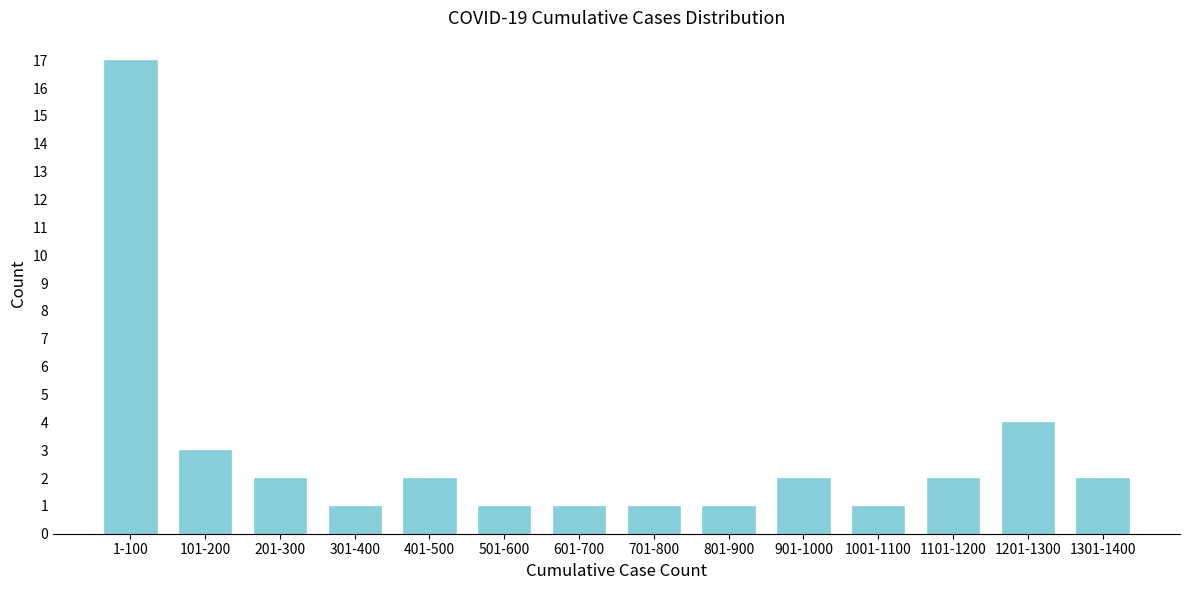

Reading left to right, extract all data points from this chart.

17	3	2	1	2	1	1	1	1	2	1	2	4	2